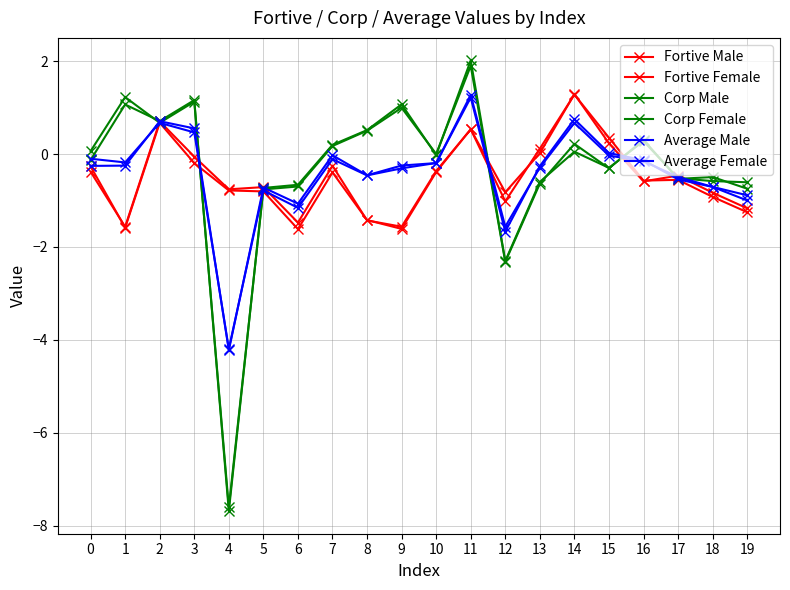

Which series ends up on top after the final intersection of Fortive Female and Corp Male?

Corp Male